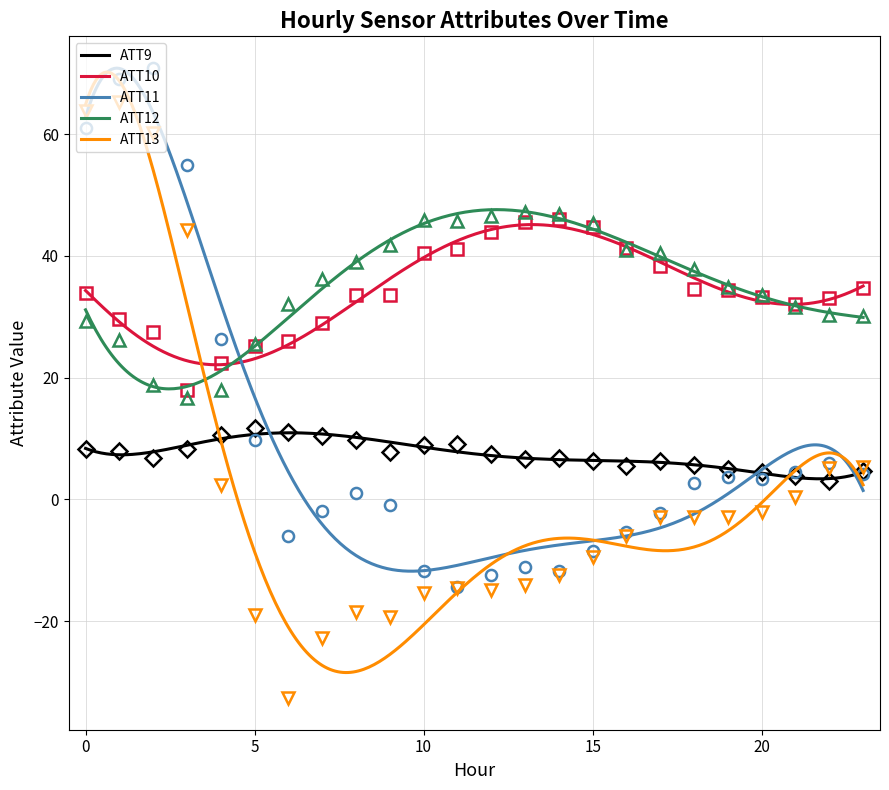

True or false: ATT9 and ATT10 intersect in this chart.

False